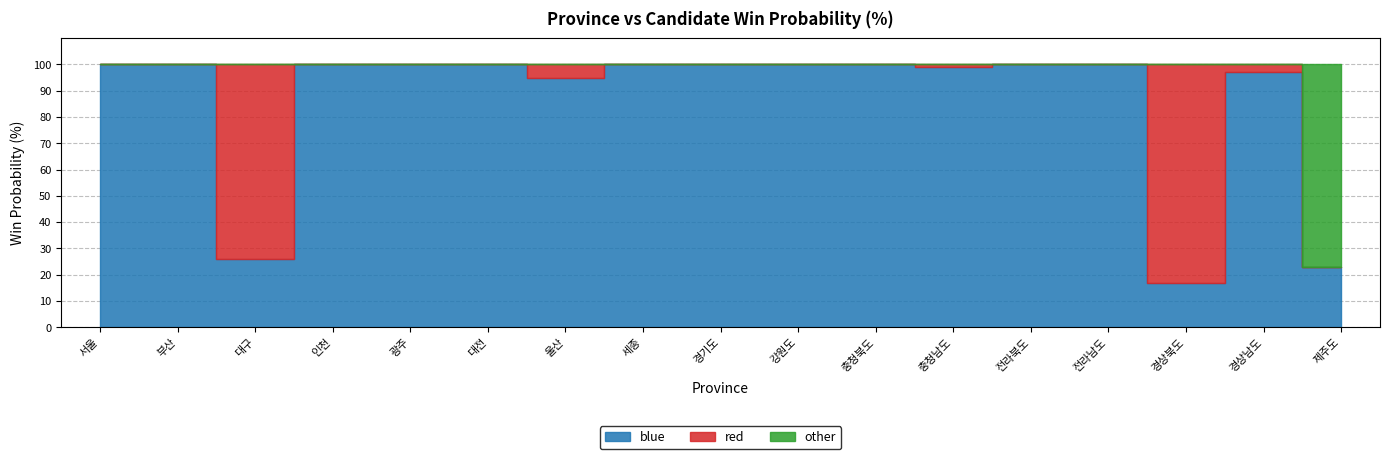

What is the label of the 18th point from the right?

서울